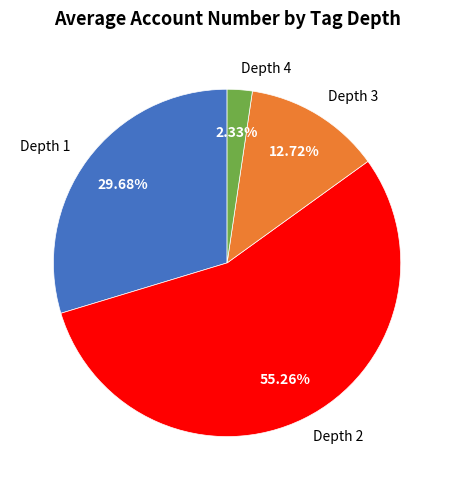

How many segments does this pie chart have?

4